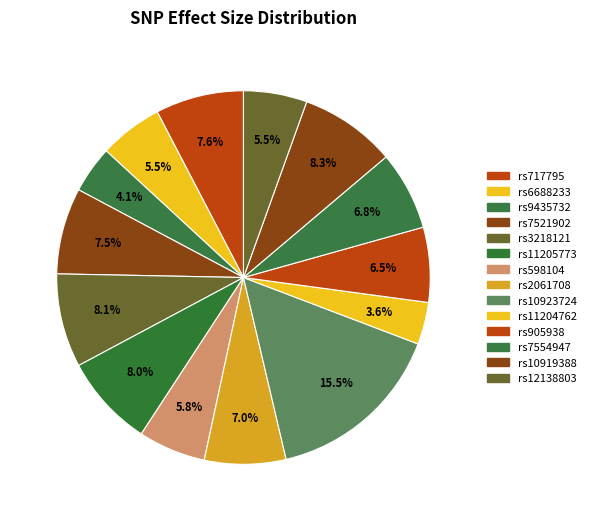

Between rs2061708 and rs9435732, which is larger?

rs2061708